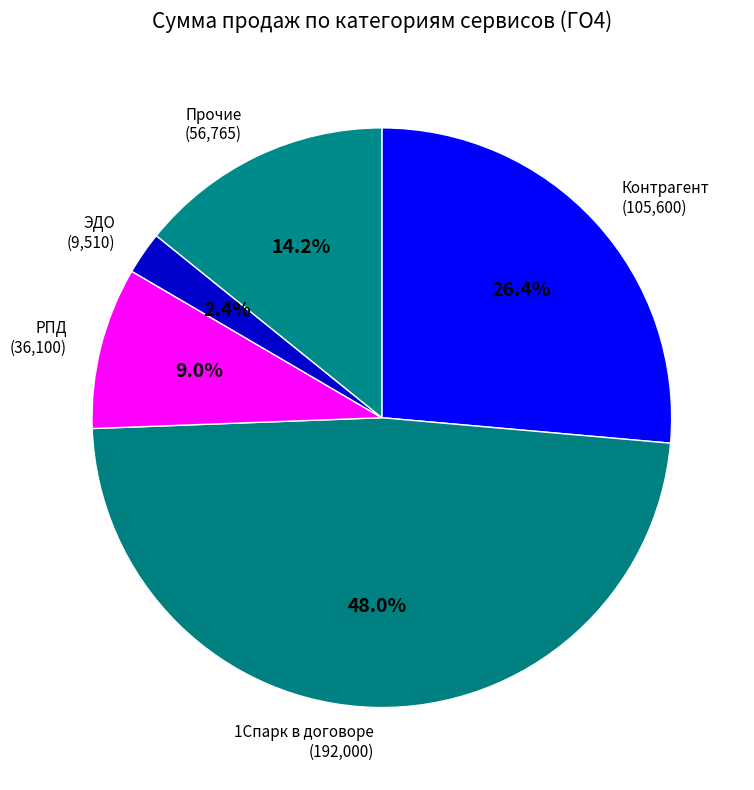

How many slices are in this pie chart?

5